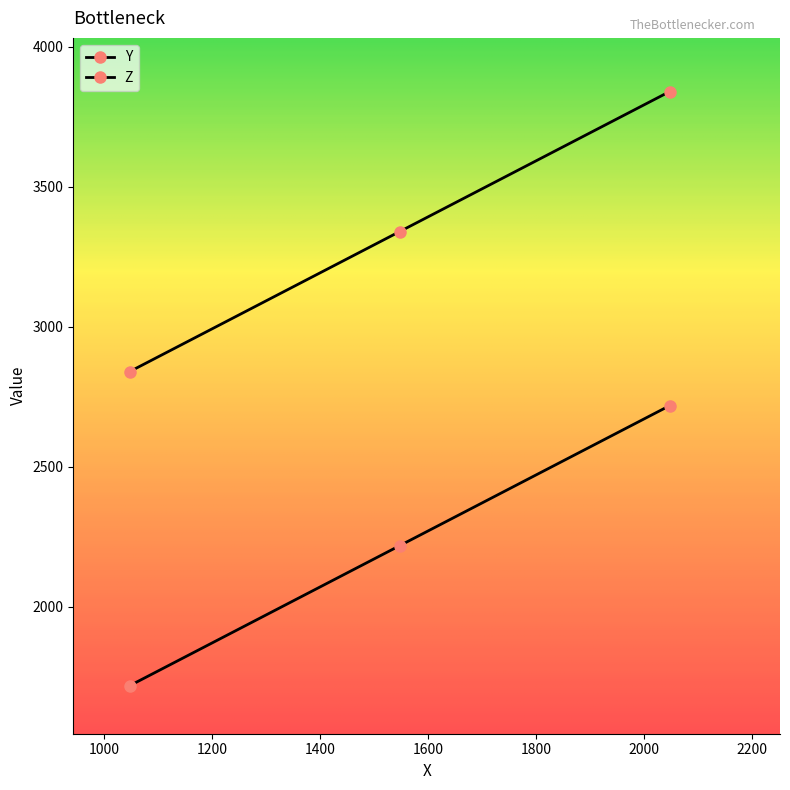

How many data points in Y are less than 2218?

1